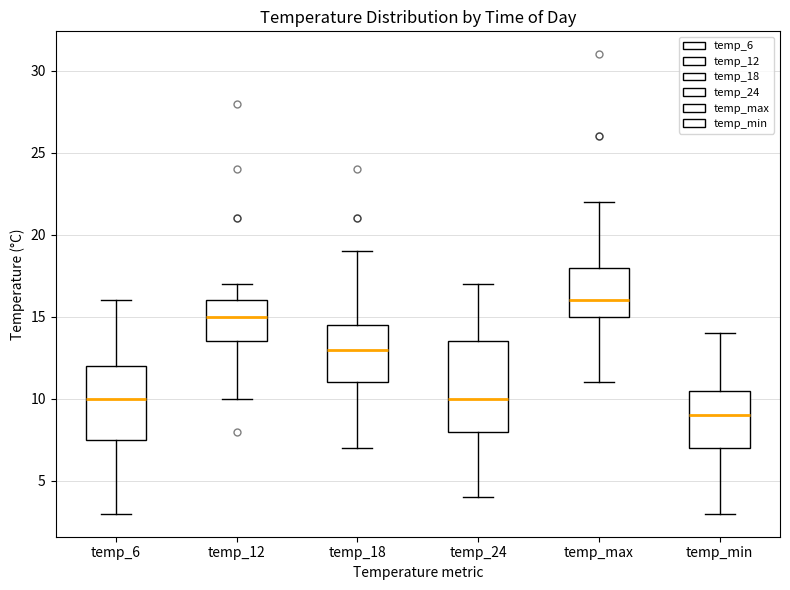

Reading left to right, read every box against the y-axis: the position of its median line, the range the box covers, and the ends of its whiskers. The values are not printed on the chart, so give them approximately, as read against the axis.

temp_6: median 10.0, box 7.5 to 12.0, whiskers 3.0 to 16.0
temp_12: median 15.0, box 13.5 to 16.0, whiskers 10.0 to 17.0
temp_18: median 13.0, box 11.0 to 14.5, whiskers 7.0 to 19.0
temp_24: median 10.0, box 8.0 to 13.5, whiskers 4.0 to 17.0
temp_max: median 16.0, box 15.0 to 18.0, whiskers 11.0 to 22.0
temp_min: median 9.0, box 7.0 to 10.5, whiskers 3.0 to 14.0